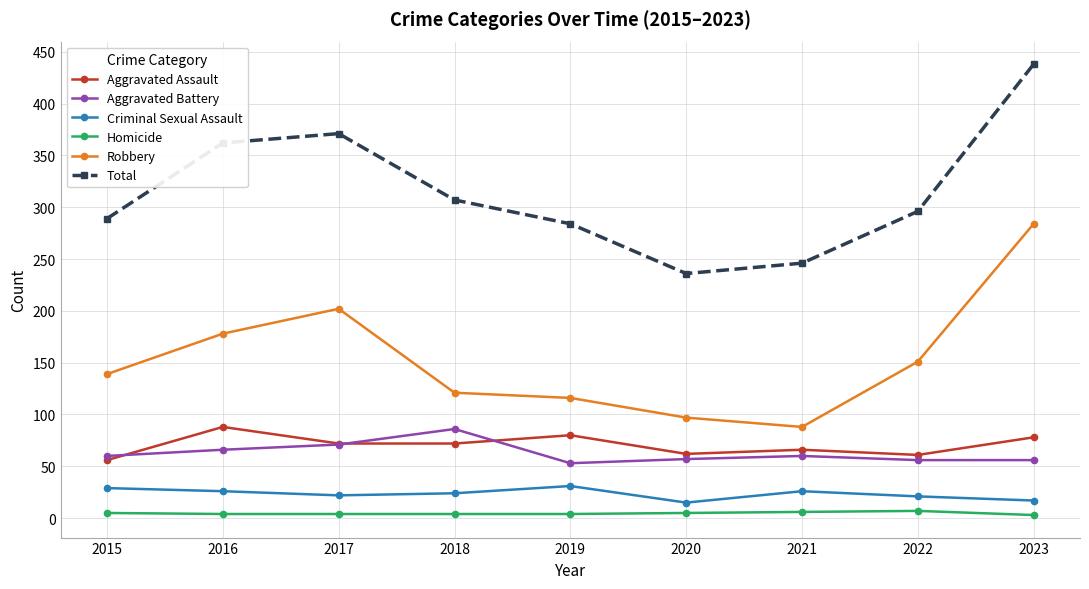

At how many categories does at least one series exceed 433?

1